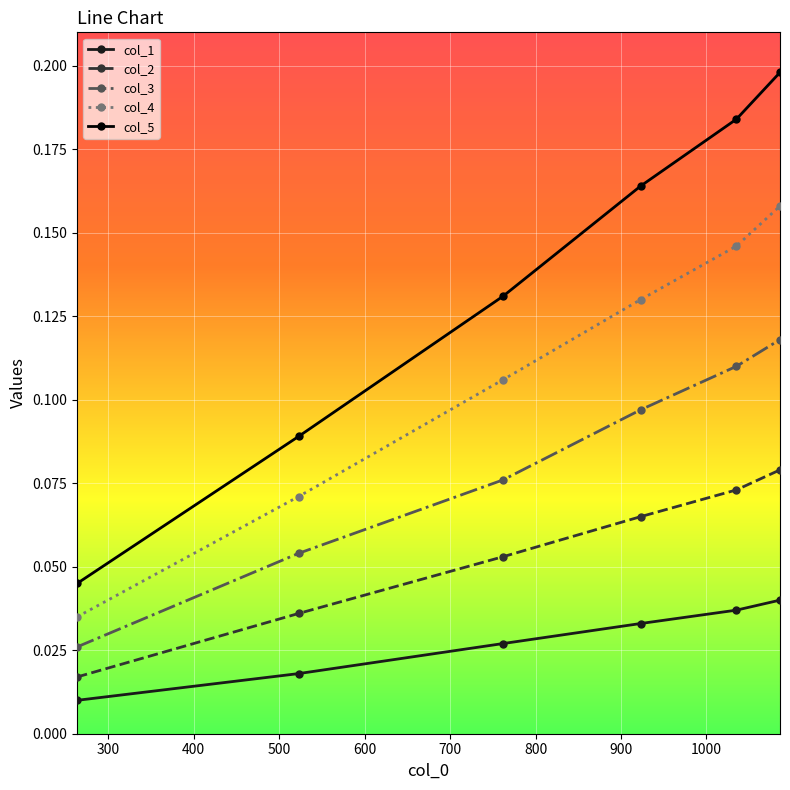

True or false: col_2 and col_5 intersect in this chart.

False